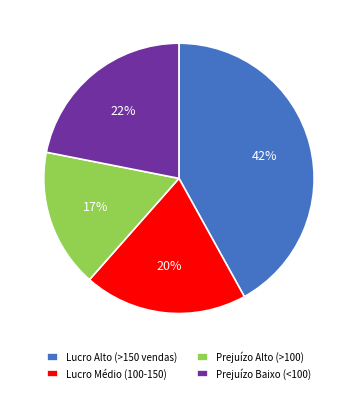

To the nearest percent, what is the difference between the largest and smallest slice percentages?

25%